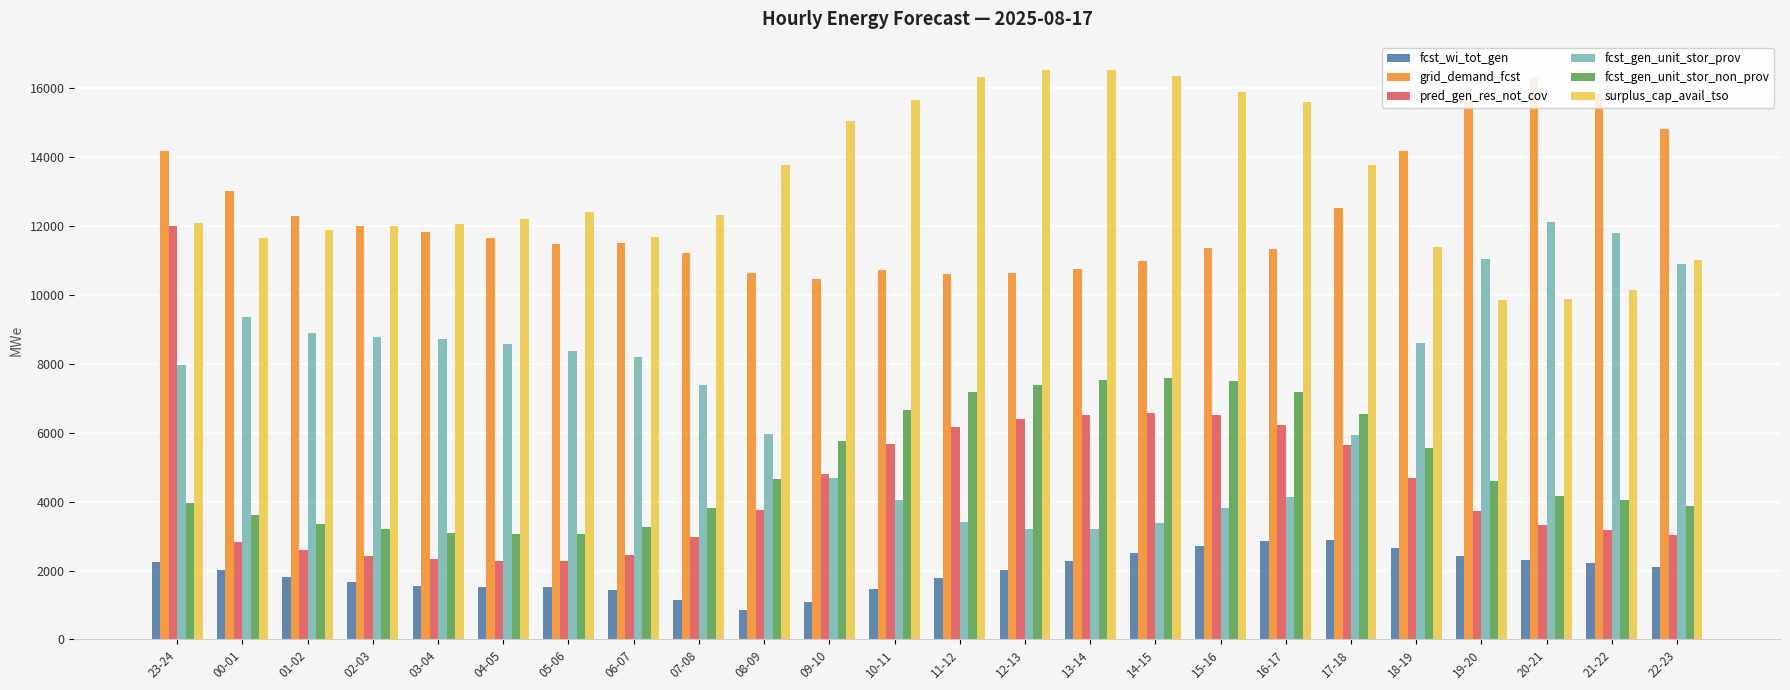

What is the total value across all series at 06-07?

38562